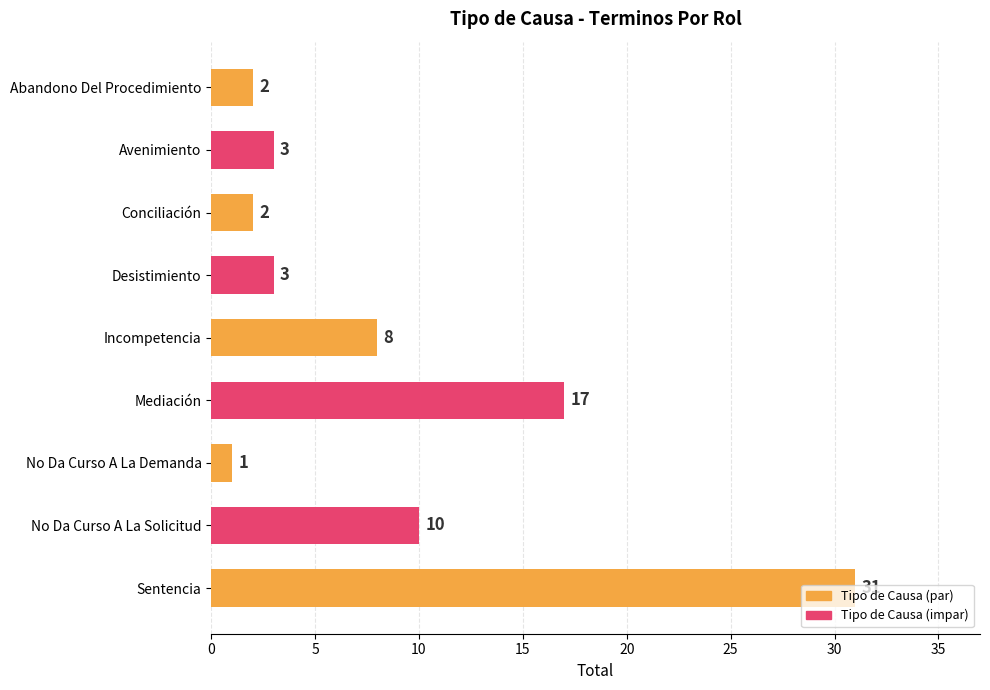

True or false: the data shows 26 at Mediación.

False